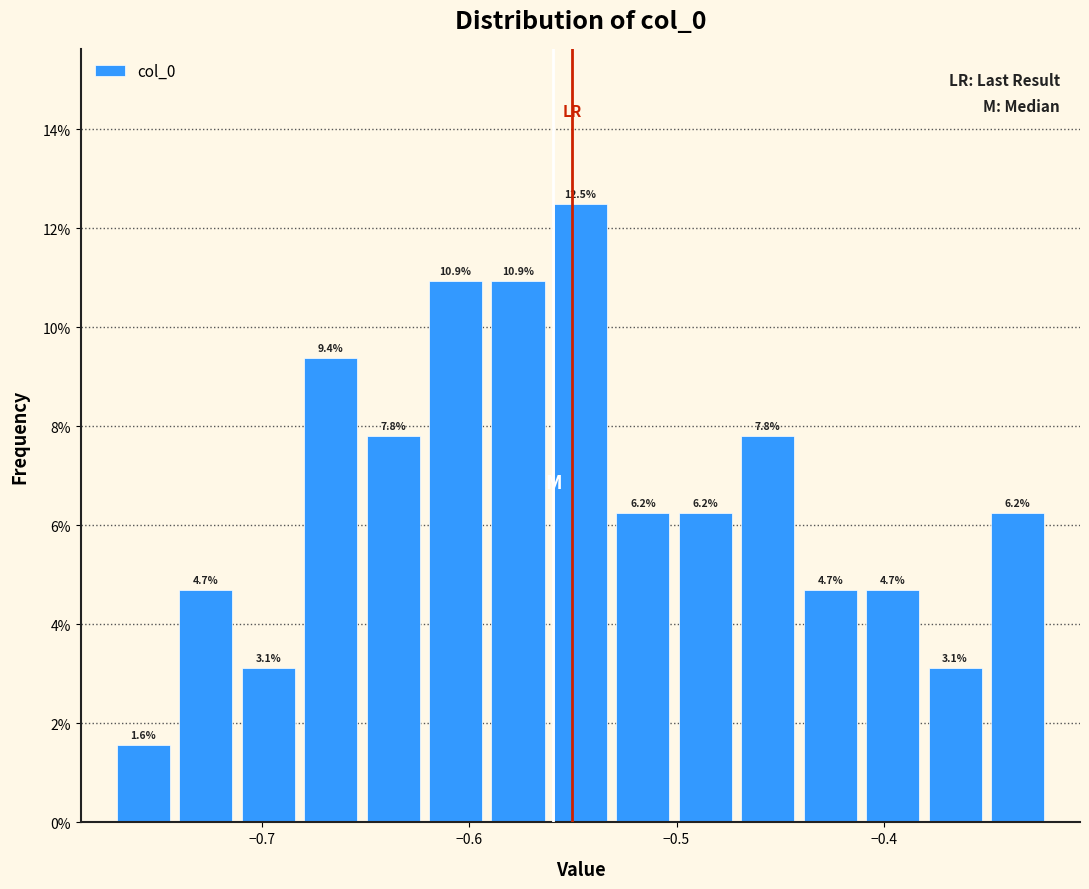

Around what value on the x-axis is the tallest bar? Give the approximate position of its centre, as read against the axis.

-0.55